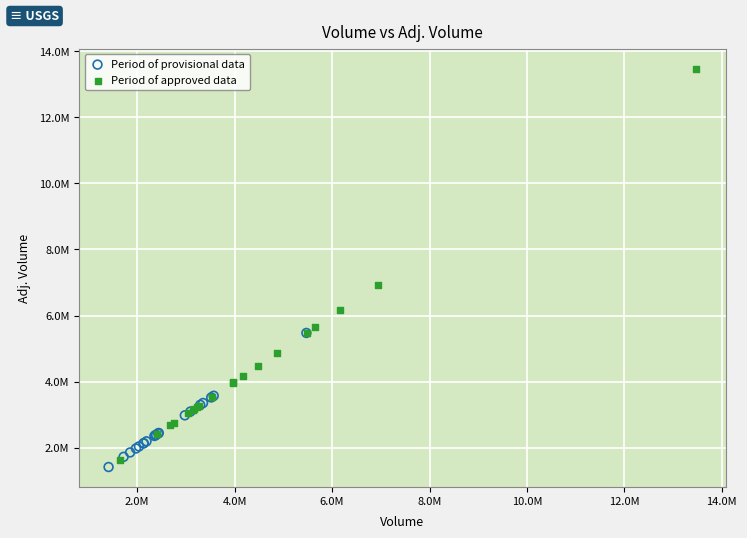

Which series has the widest spread of Y values?

Period of approved data